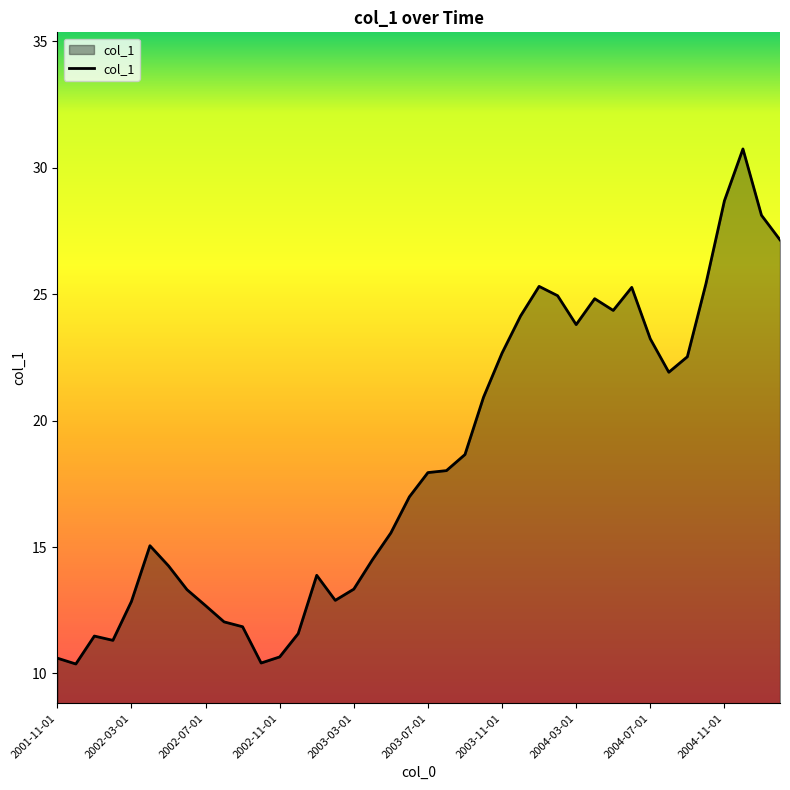

What is the maximum value shown in the chart?

30.7